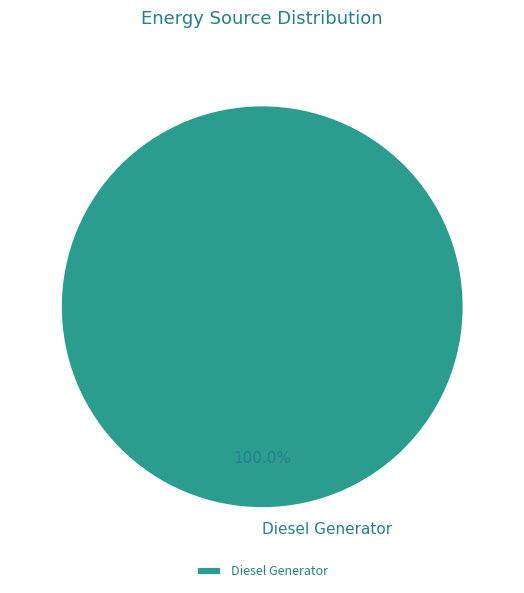

Rank the categories by value from lowest to highest.

Diesel Generator